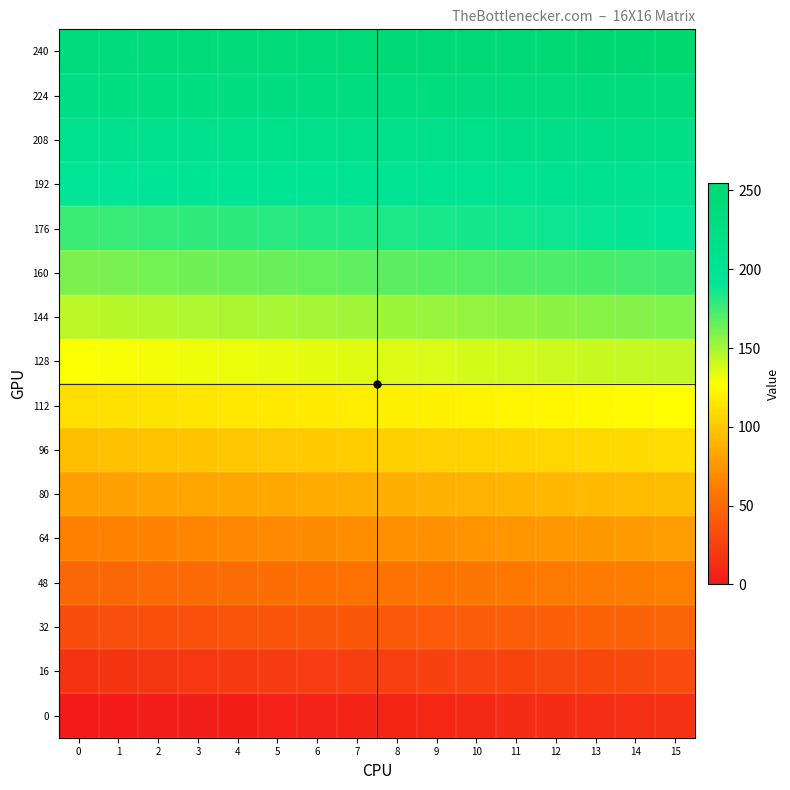

What is the spread (max minus min) of values at 13?

240